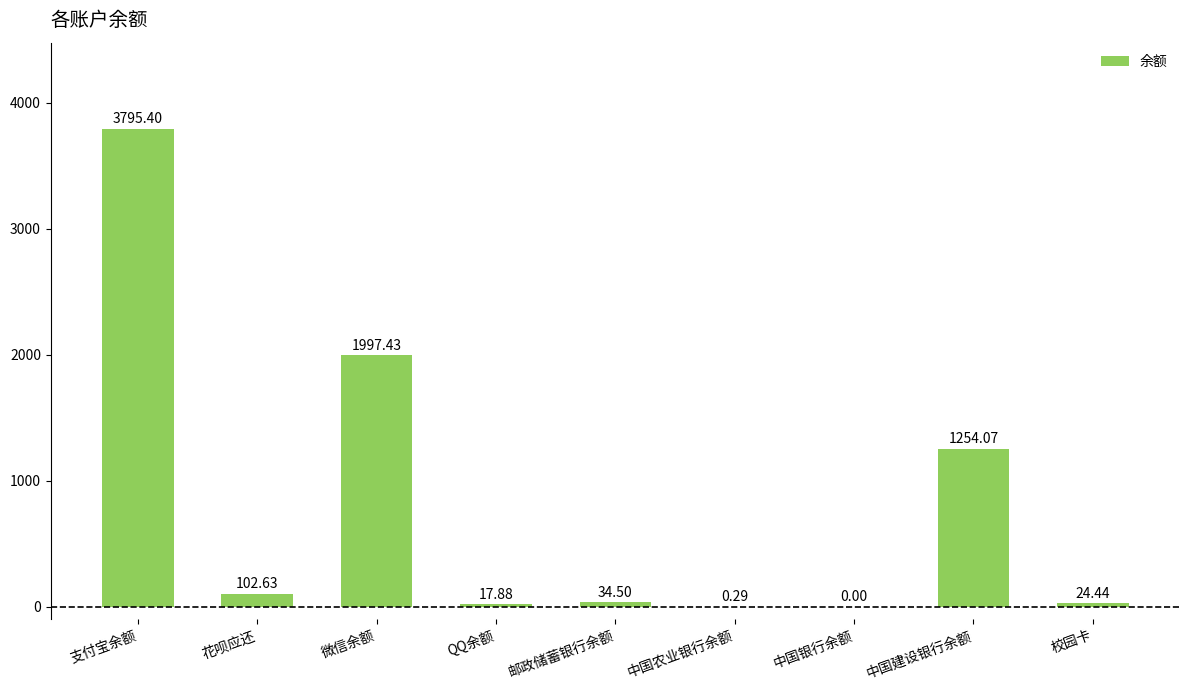

What is the sum of all values?

7226.6